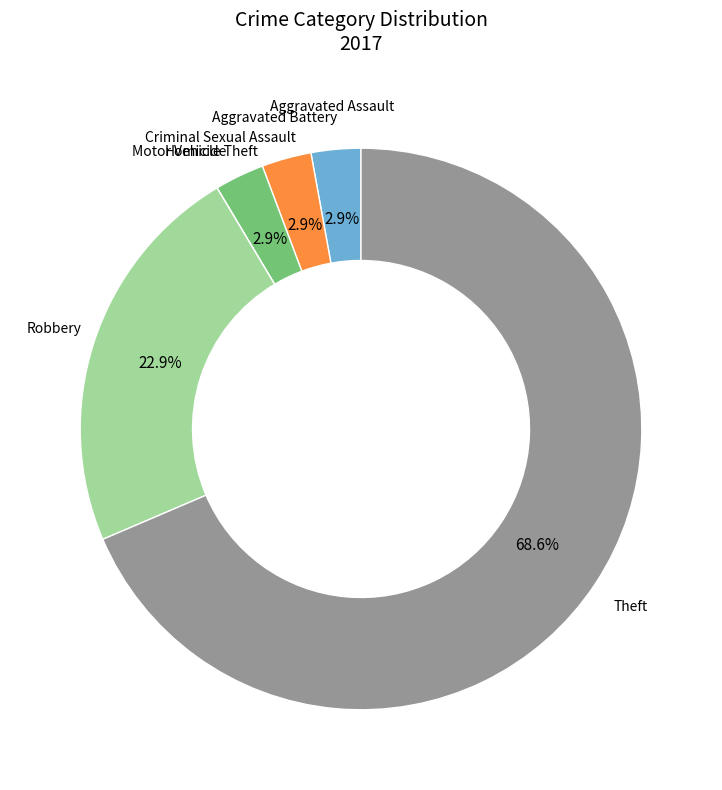

Which category has the biggest portion of the pie?

Theft